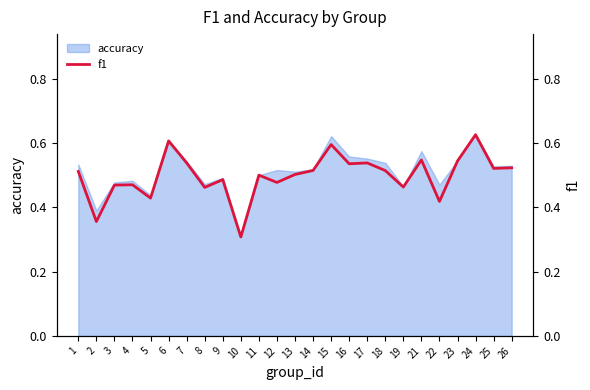

Where is the first local maximum?

4